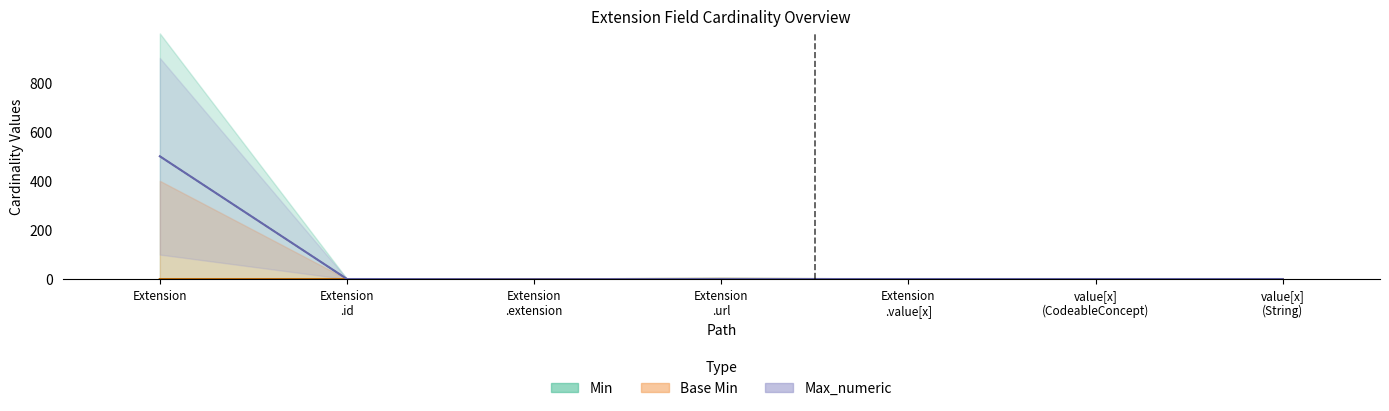

Is it true that Base Min equals -0.7 at Extension .extension?

False